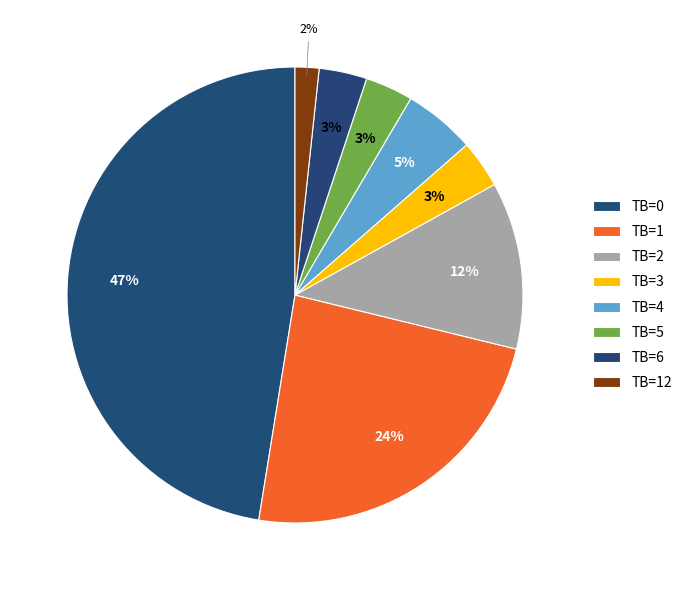

How much of the chart is everything except TB=6?

96.6%